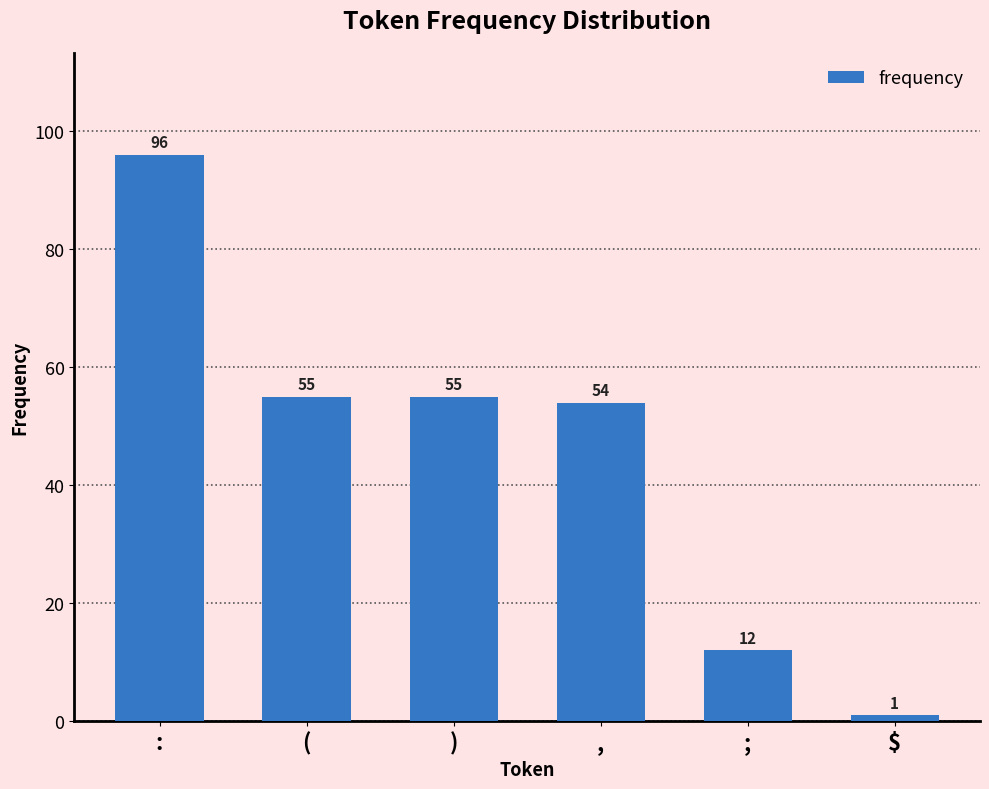

Which has a higher value, $ or (?

(